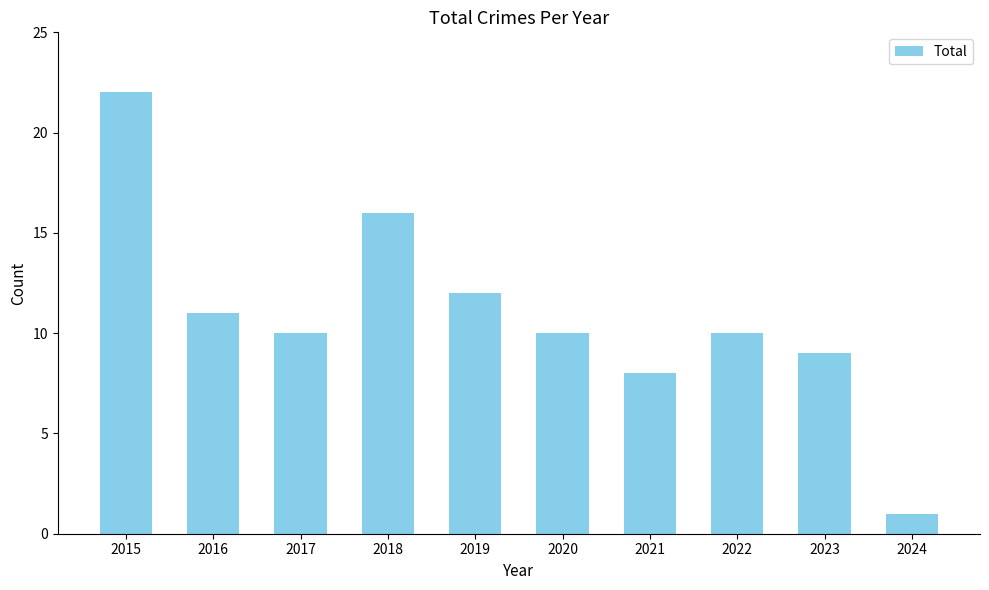

Reading left to right, transcribe all the data shown in this chart.

22	11	10	16	12	10	8	10	9	1